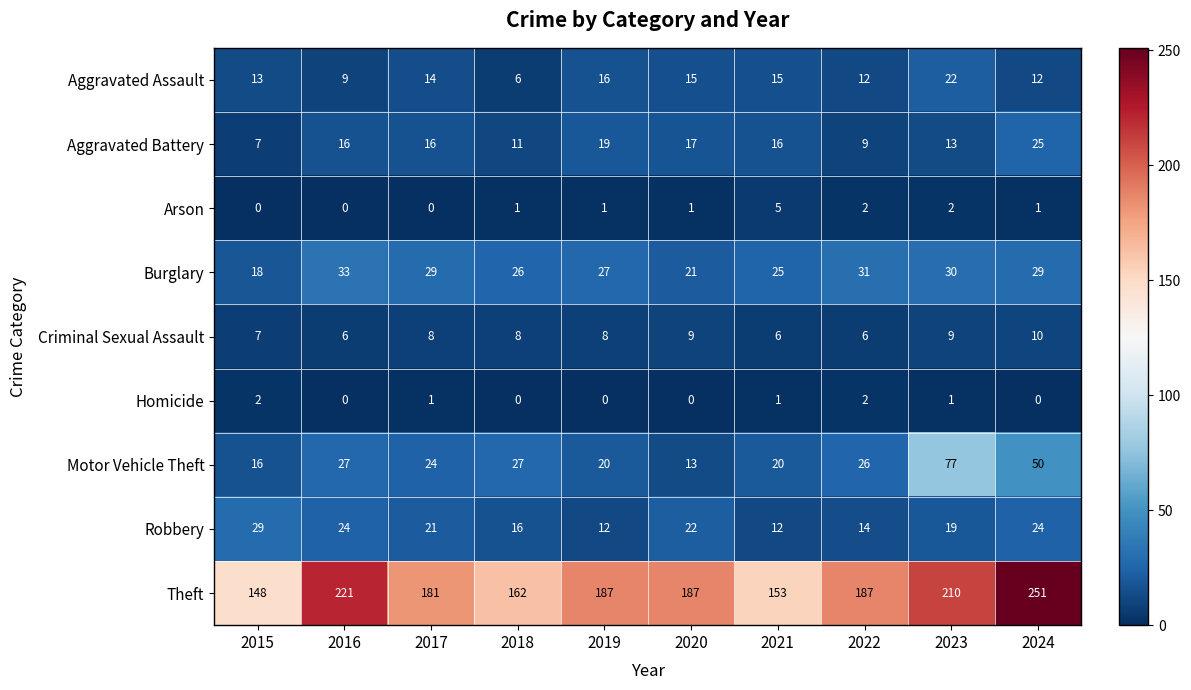

Where does the Homicide series first go above 1?

2015